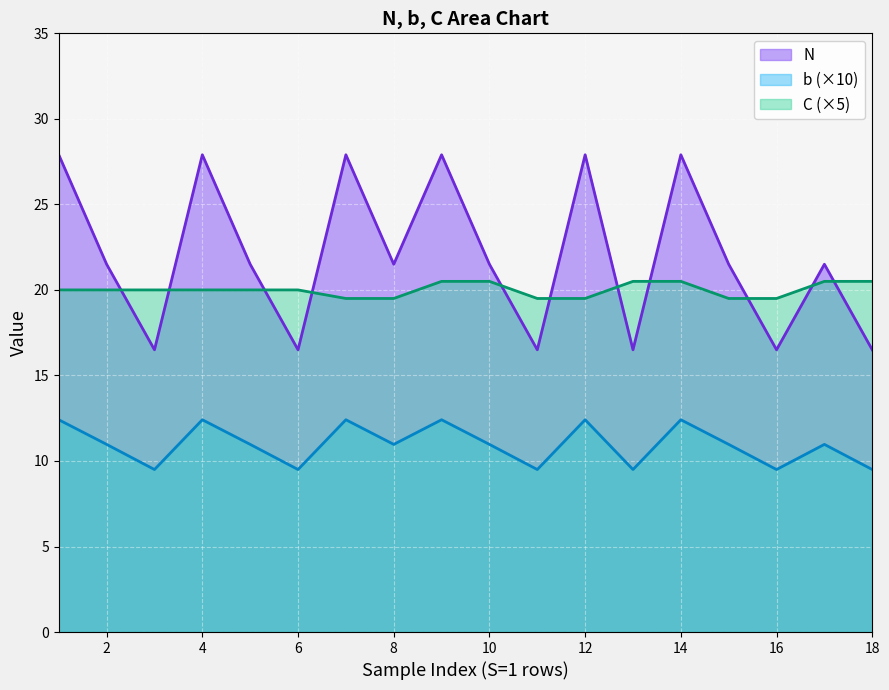

True or false: C (×5) and b (×10) intersect in this chart.

False